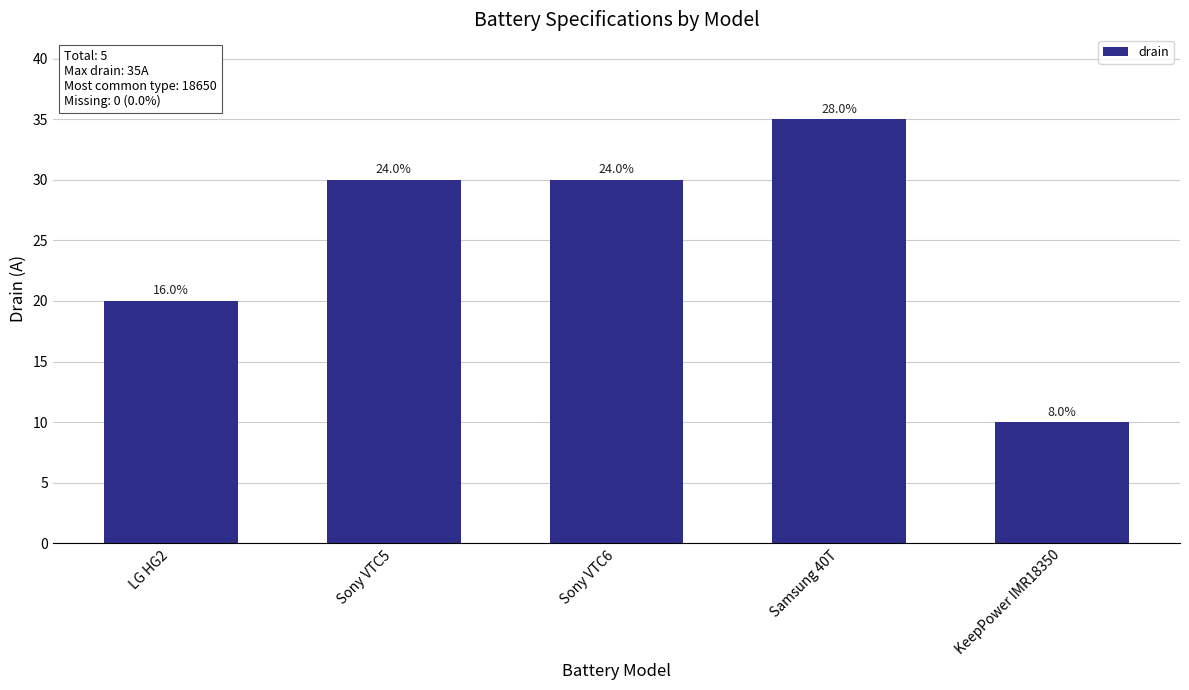

Is it true that the value at Sony VTC5 is 39?

False